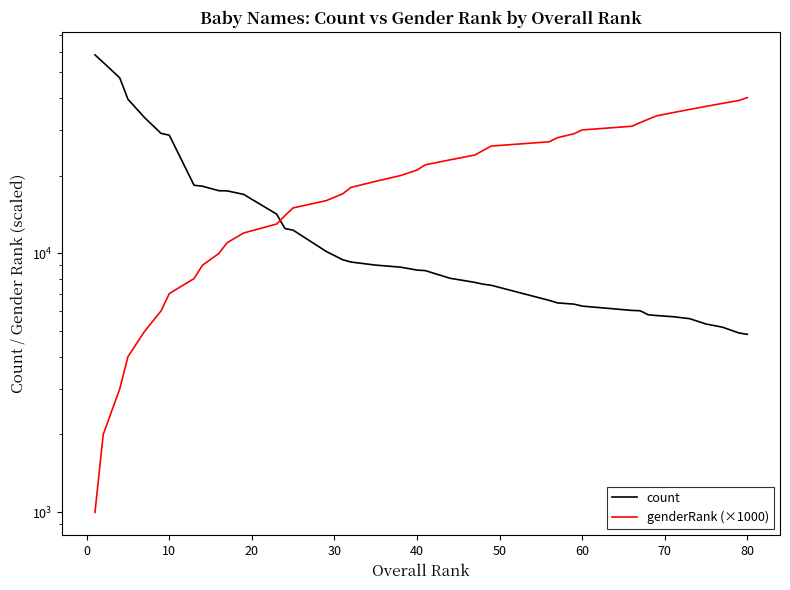

How many lines are shown in the chart?

2